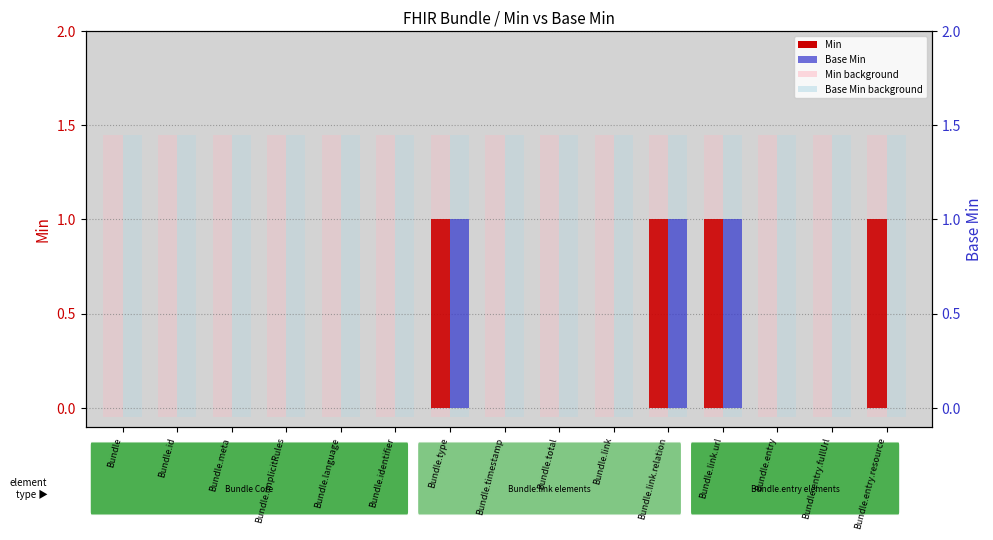

At how many categories does at least one series exceed 0?

4